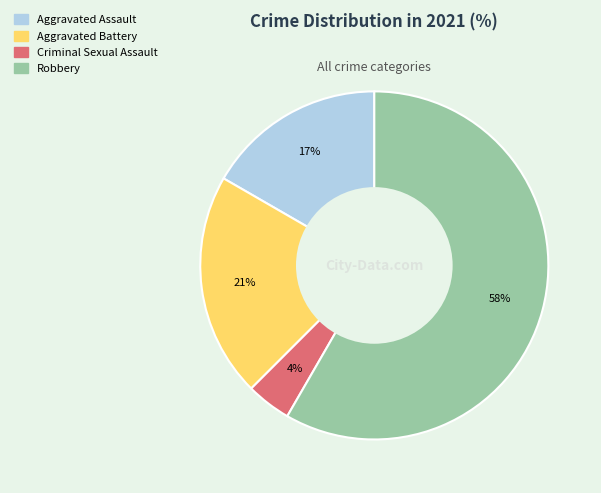

To the nearest percent, what is the difference between the Aggravated Assault and Aggravated Battery slice percentages?

4%